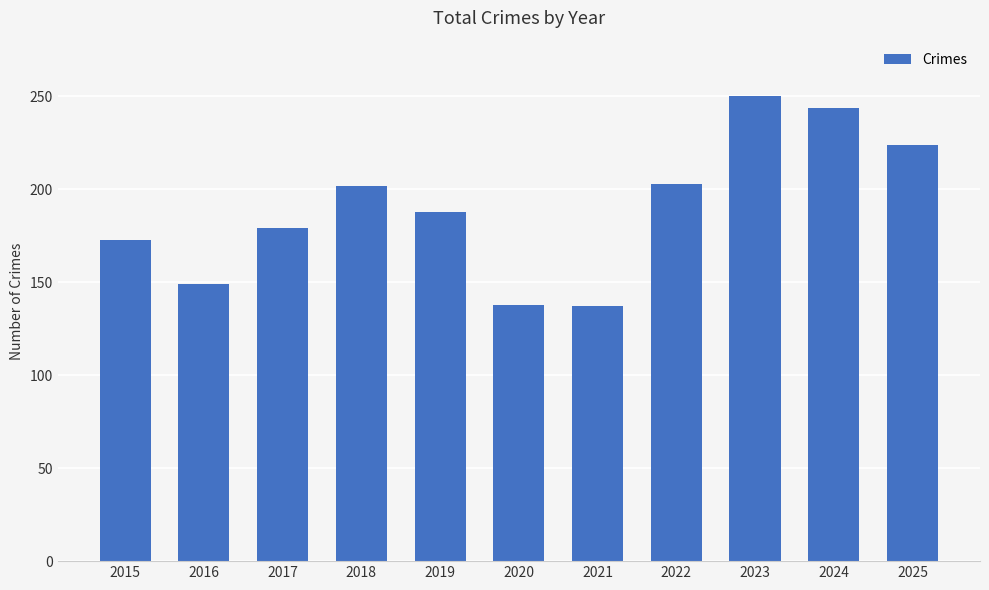

The value at 2015 is 77. True or false?

False